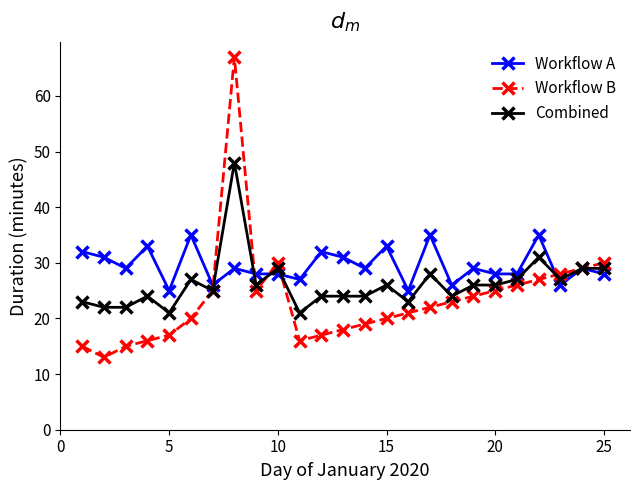

Rank the series by their maximum value, from lowest to highest.

Workflow A, Combined, Workflow B